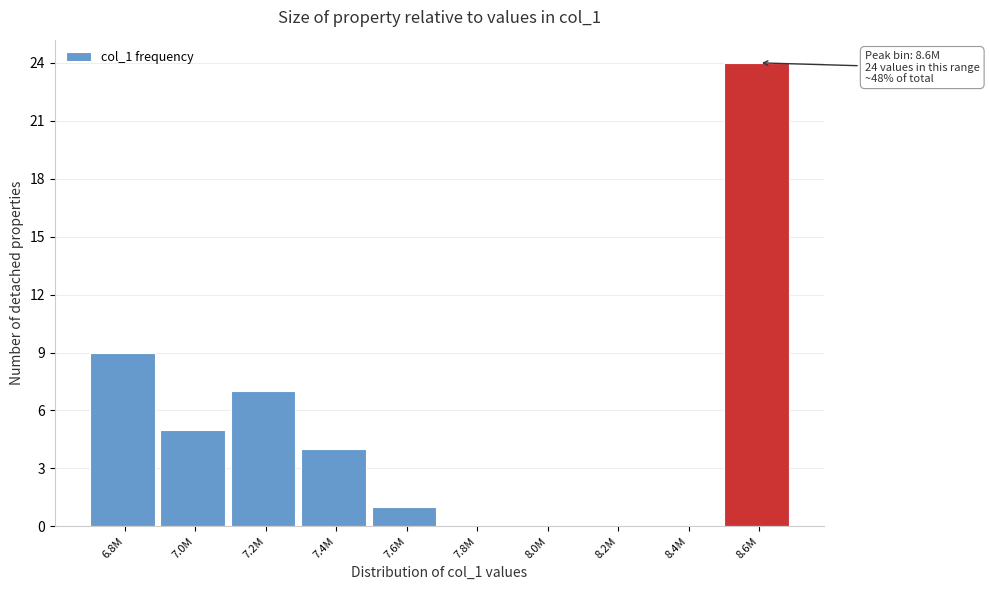

Reading right to left, extract all data points from this chart.

8.6M=24	8.4M=0	8.2M=0	8.0M=0	7.8M=0	7.6M=1	7.4M=4	7.2M=7	7.0M=5	6.8M=9